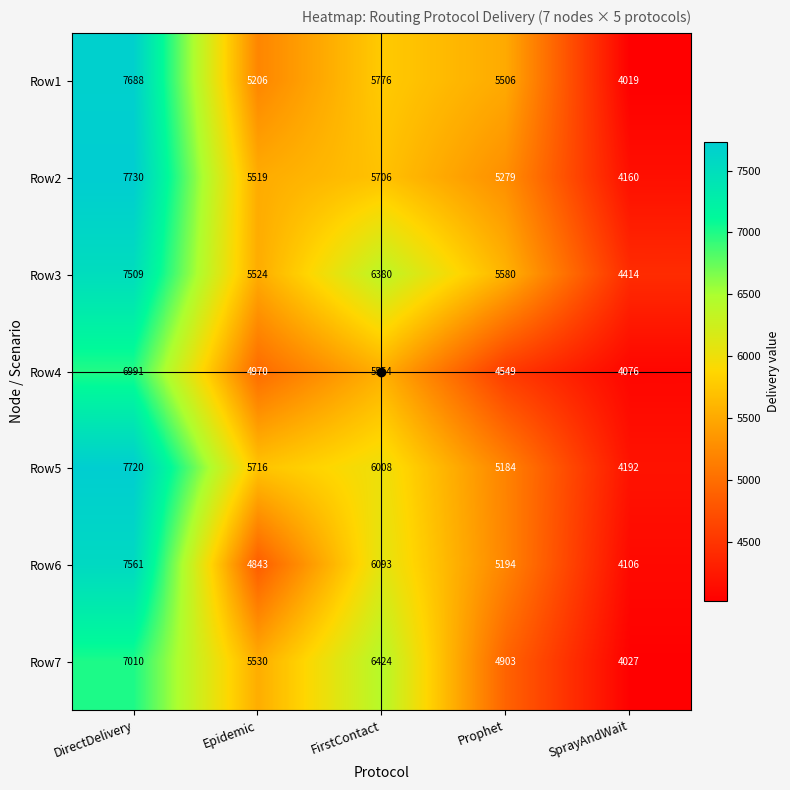

Is it true that Row2 equals 5279 at Prophet?

True